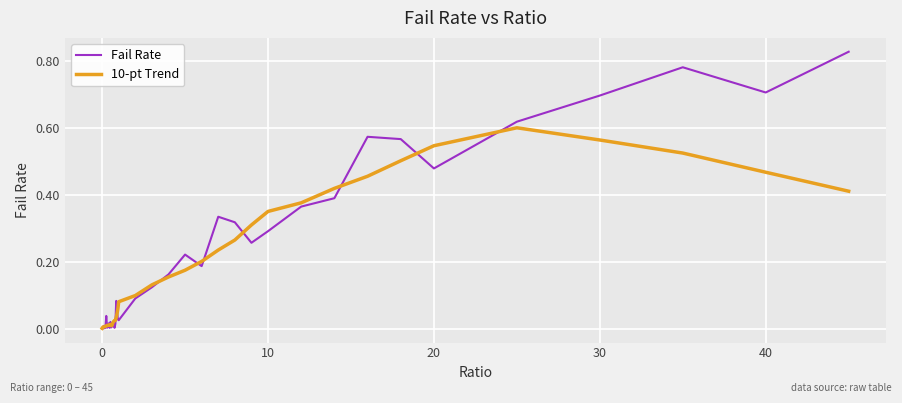

Which series has the largest range (max minus min)?

Fail Rate